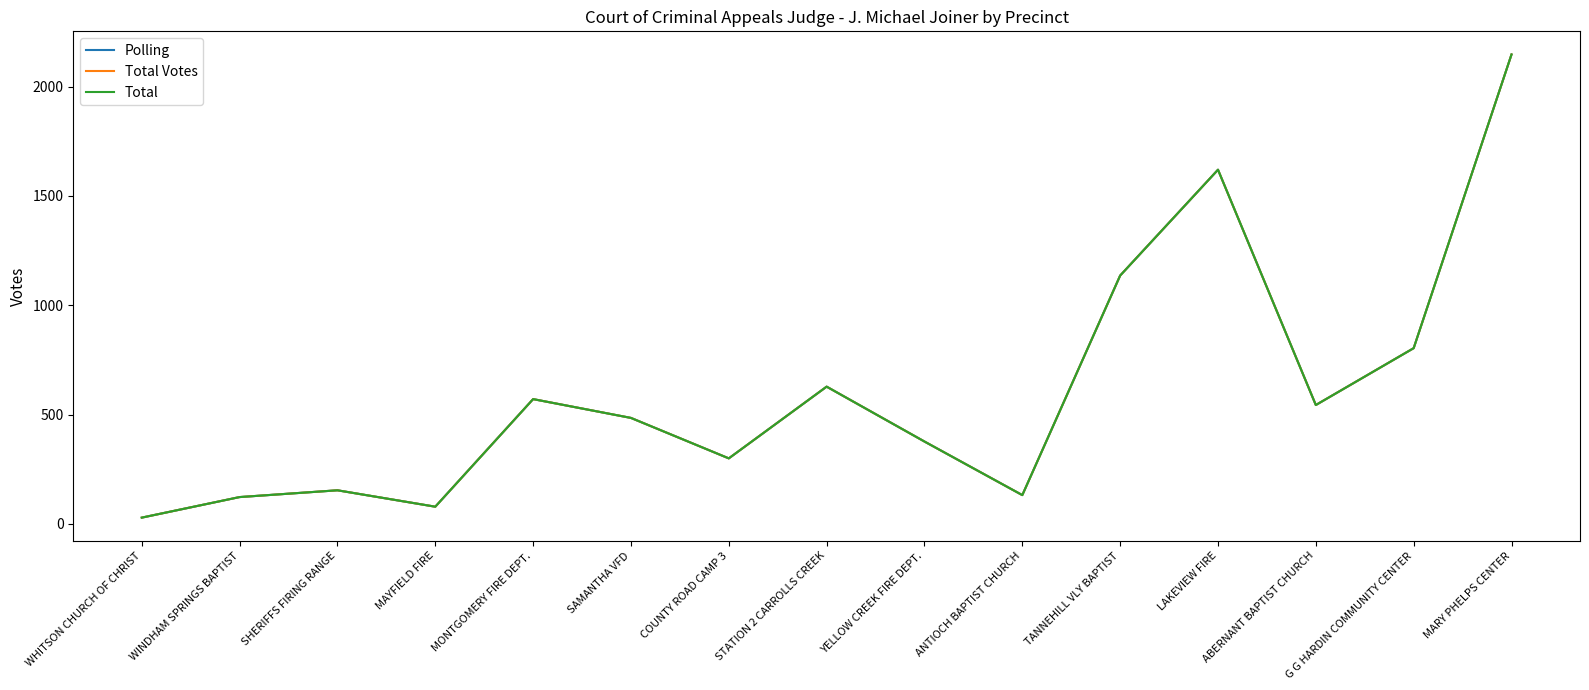

Reading left to right, transcribe all the data shown in this chart.

Polling: 29	123	154	79	571	485	300	628	377	132	1136	1620	544	804	2147
Total Votes: 29	123	154	79	571	485	300	628	377	132	1136	1620	544	804	2147
Total: 29	123	154	79	571	485	300	628	377	132	1136	1620	544	804	2147